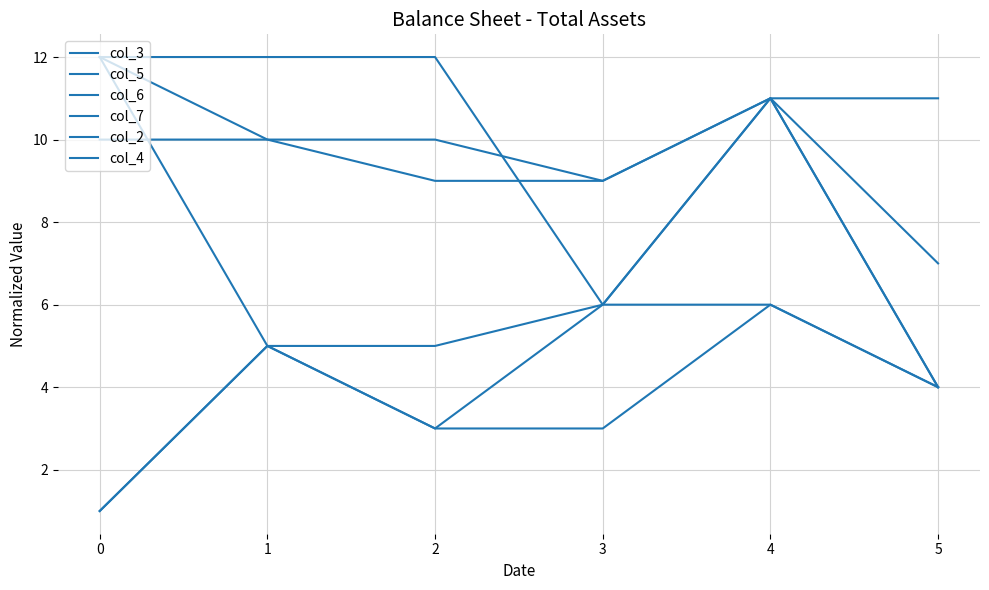

What is the difference between the second highest and minimum values in the col_6 series?

2